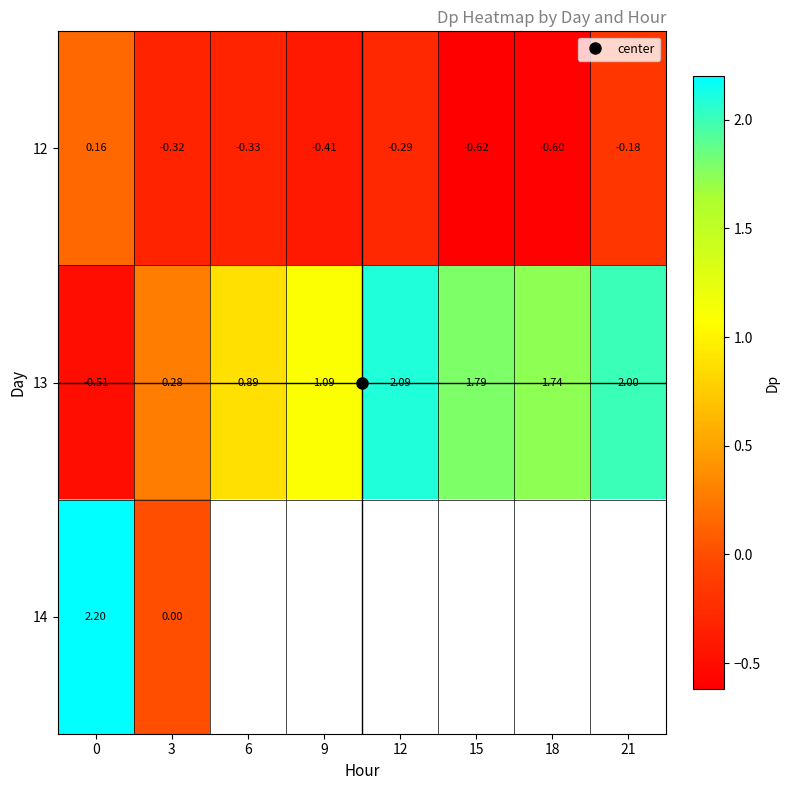

List the series in order of their peak value, highest first.

14, 13, 12